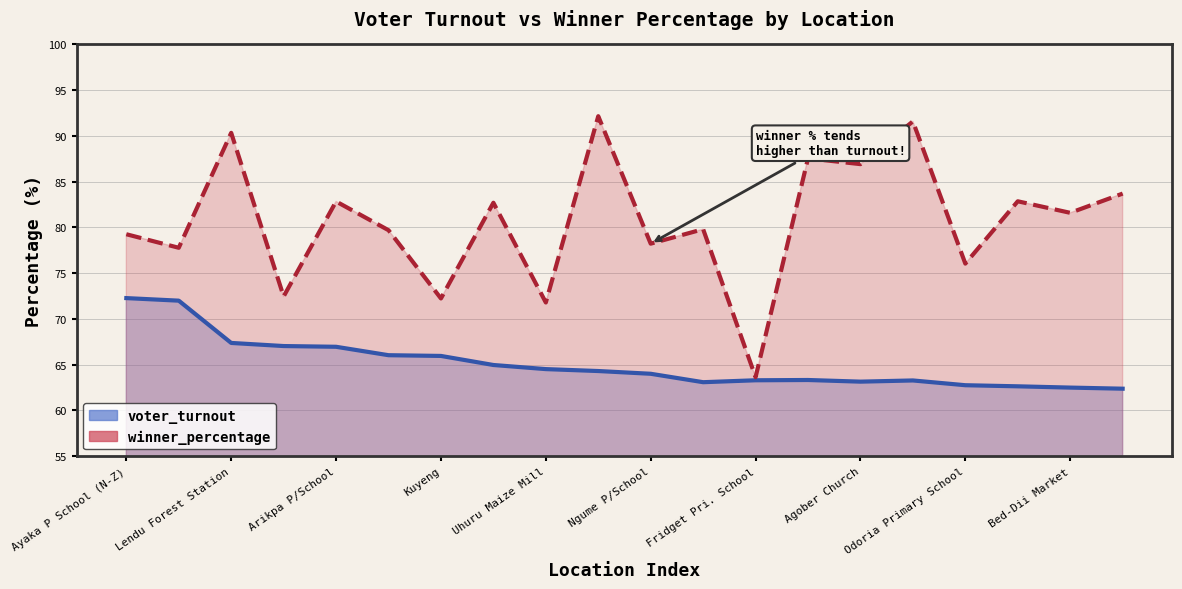

Count the number of data series in this chart.

2